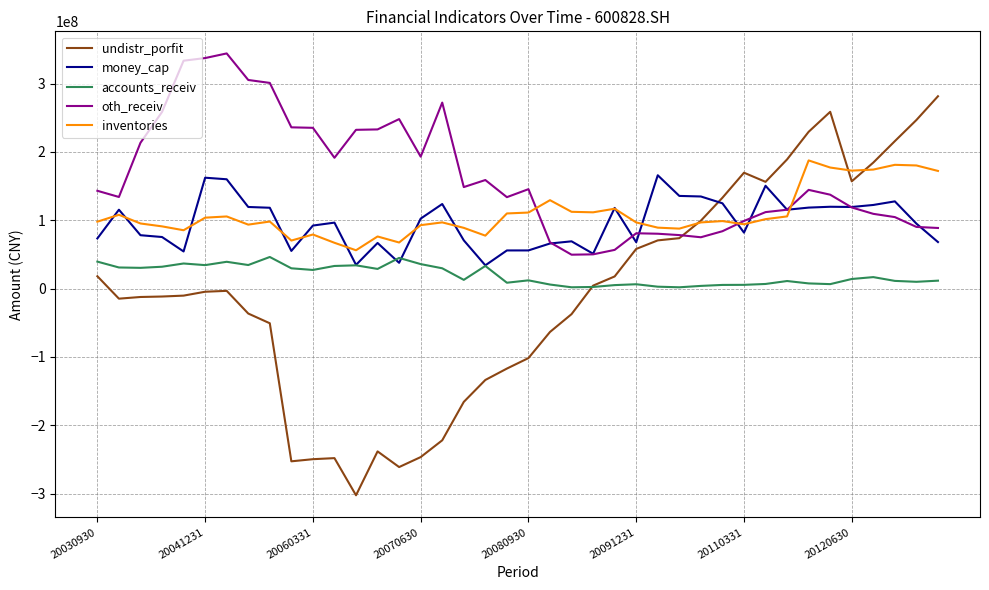

Which series has the largest total across all categories?

oth_receiv